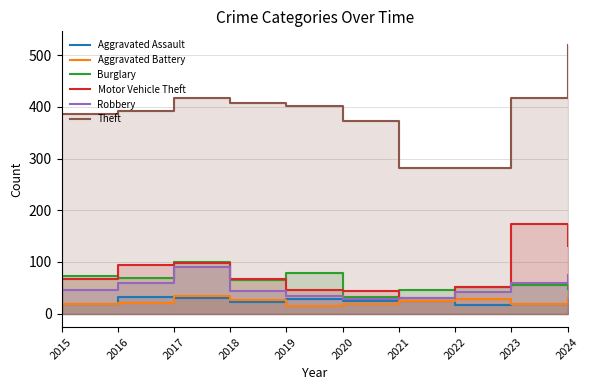

True or false: Aggravated Battery has a value of 35 at 2017.

True